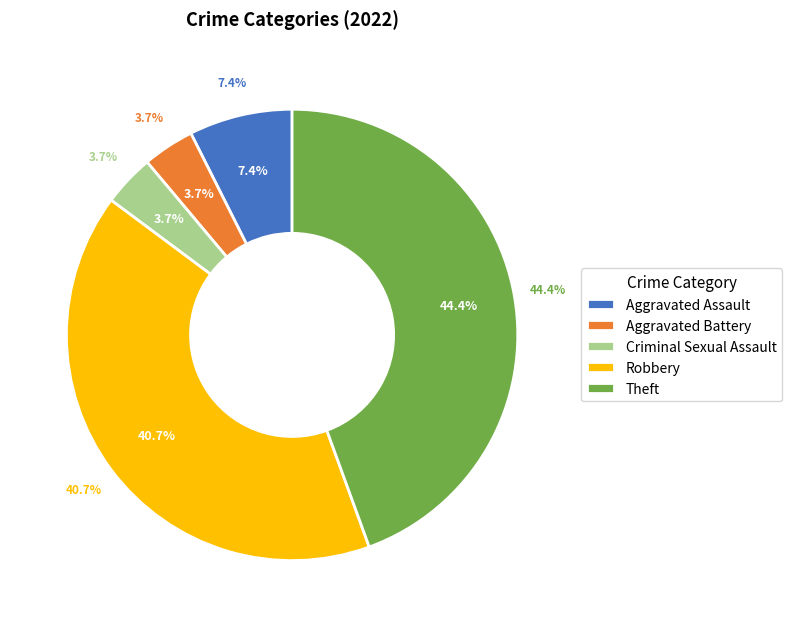

Is it true that Theft is 55% of the pie?

False